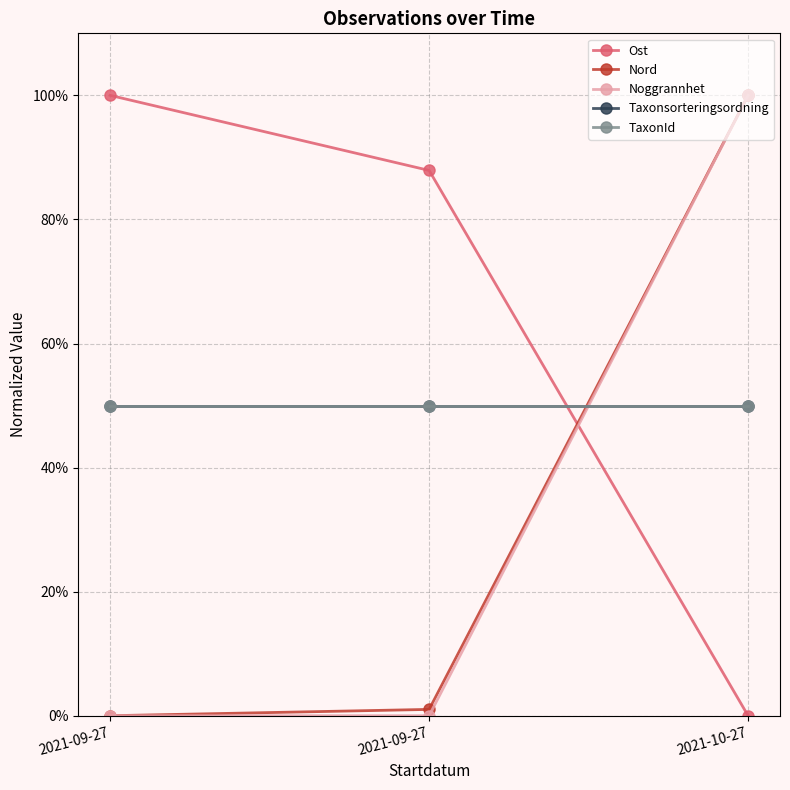

At which category does the chart reach its minimum across all series?

2021-10-27